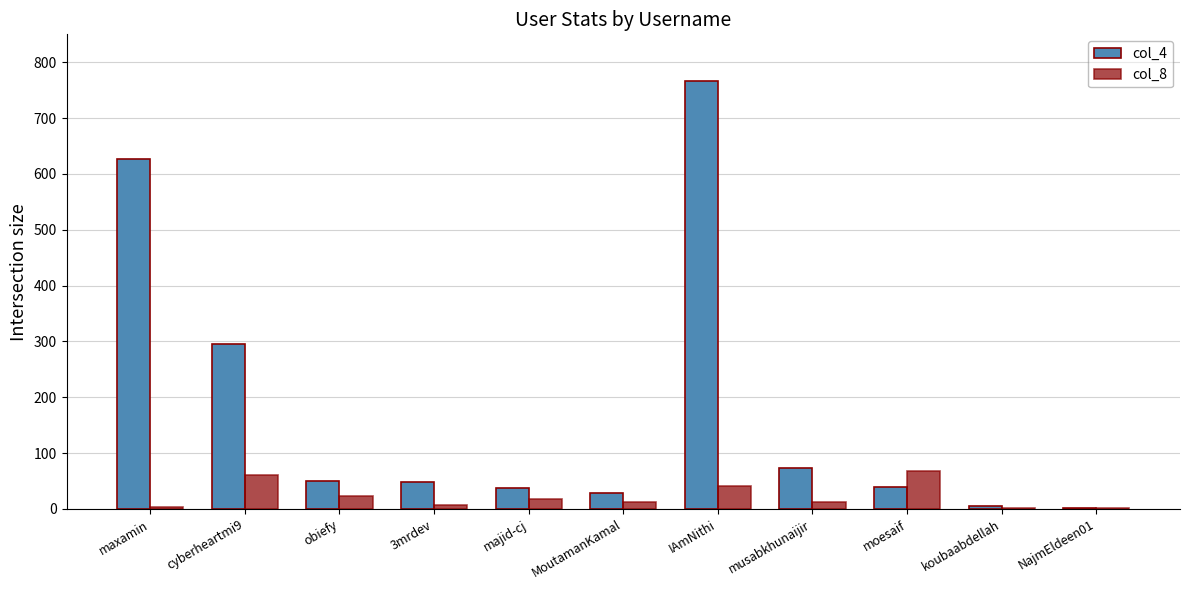

At which label is col_4 closest to 384?

cyberheartmi9